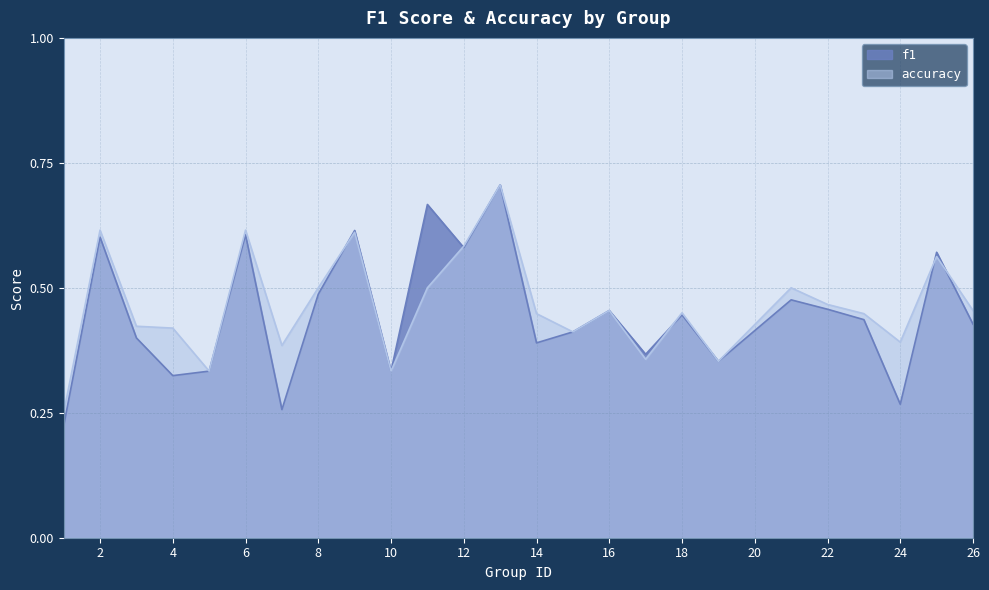

True or false: accuracy has more than 2 interior local peaks.

True